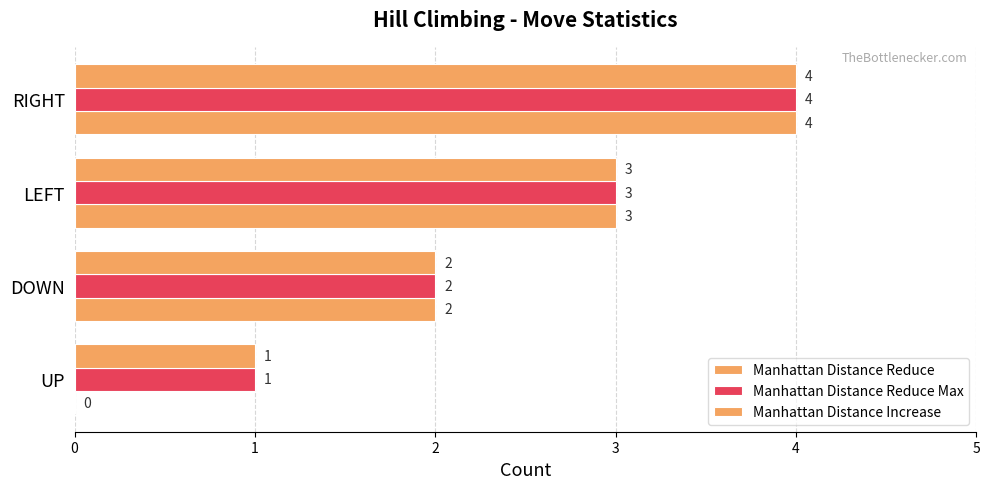

How many series are shown in this chart?

3